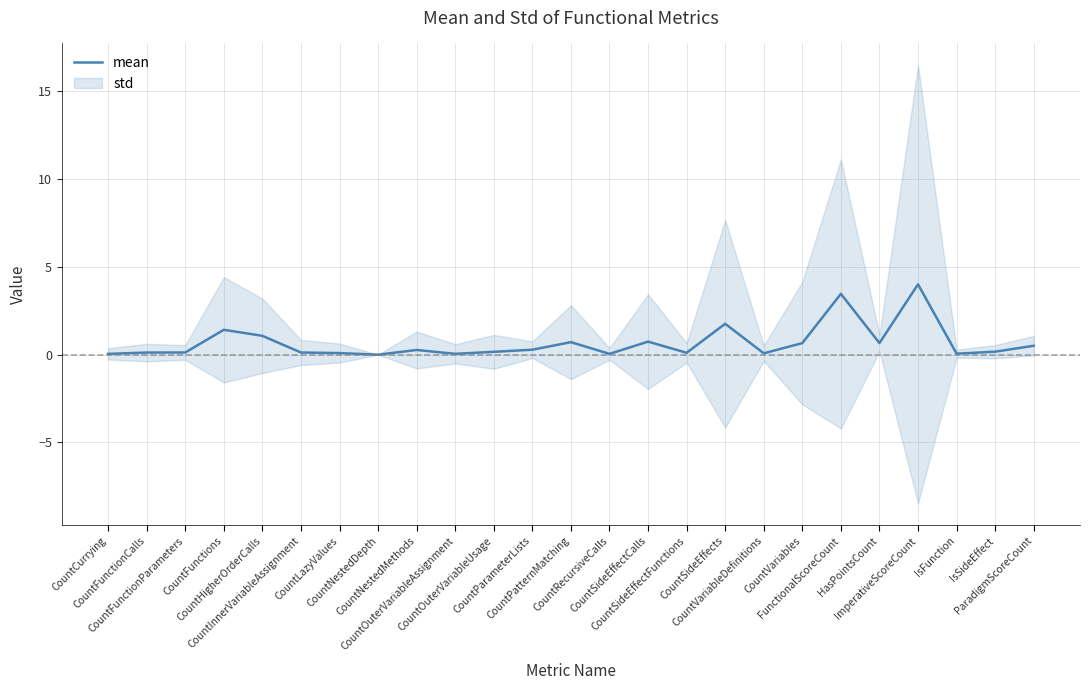

Does the chart display data point markers on the line(s)?

No